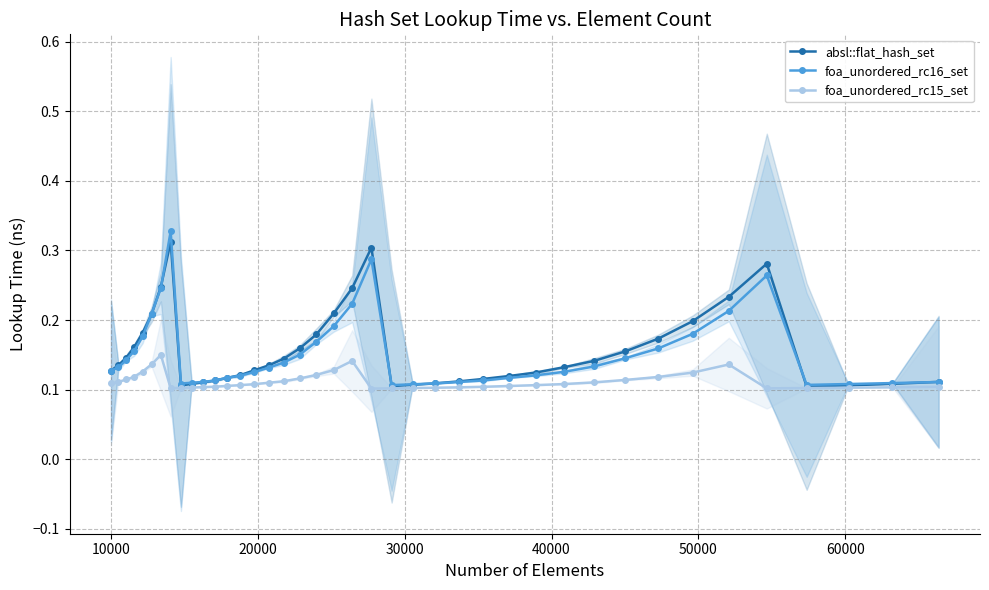

Which series has the widest spread of values?

foa_unordered_rc16_set